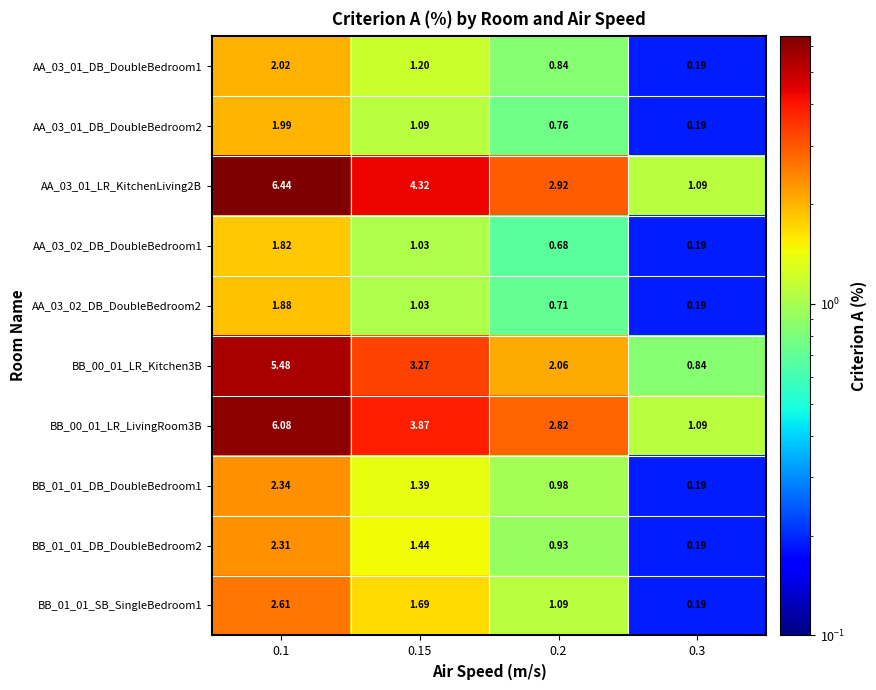

Is the value of AA_03_01_DB_DoubleBedroom2 at 0.15 greater than the value of AA_03_02_DB_DoubleBedroom2 at 0.15?

Yes